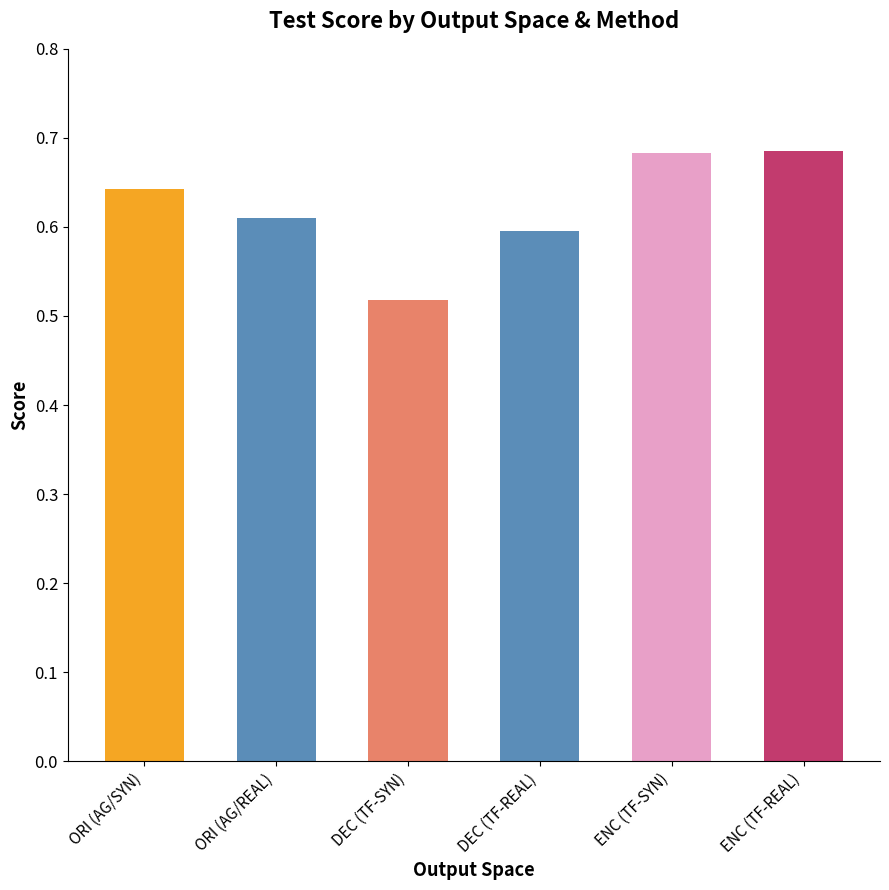

What is the minimum value shown in the chart?

0.5